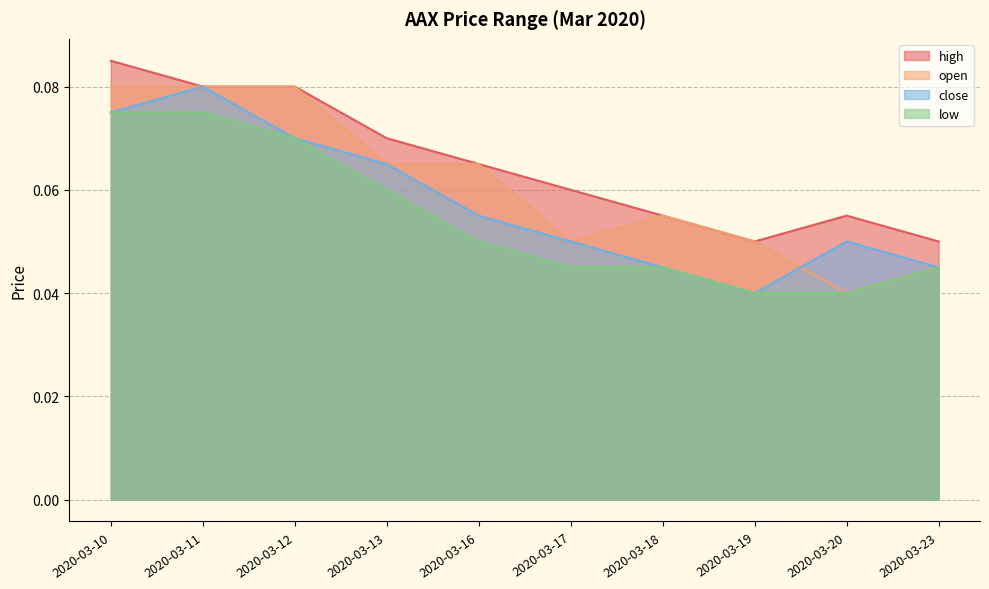

Count the high values in the range 0 to 1.

10